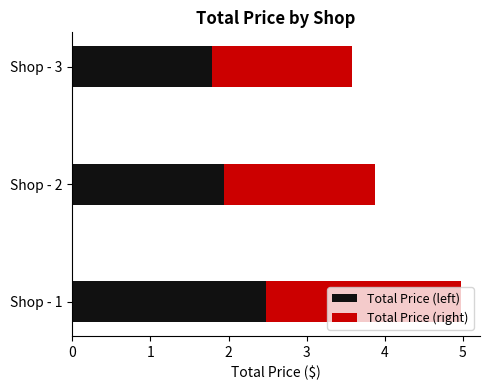

What is the value of the Total Price (left) bar at the 1st from the left?

2.5